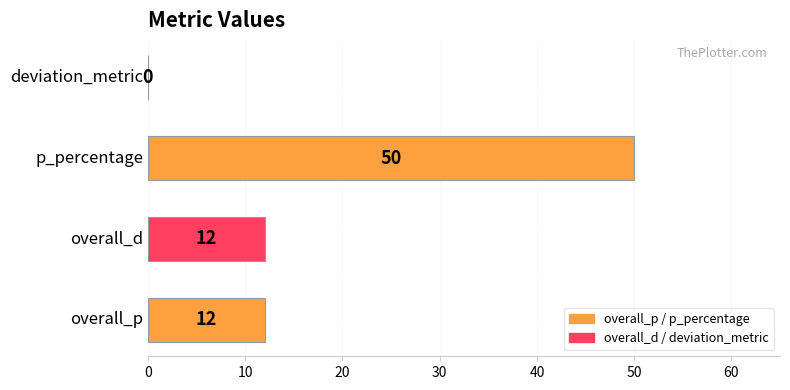

What is the maximum value shown in the chart?

50